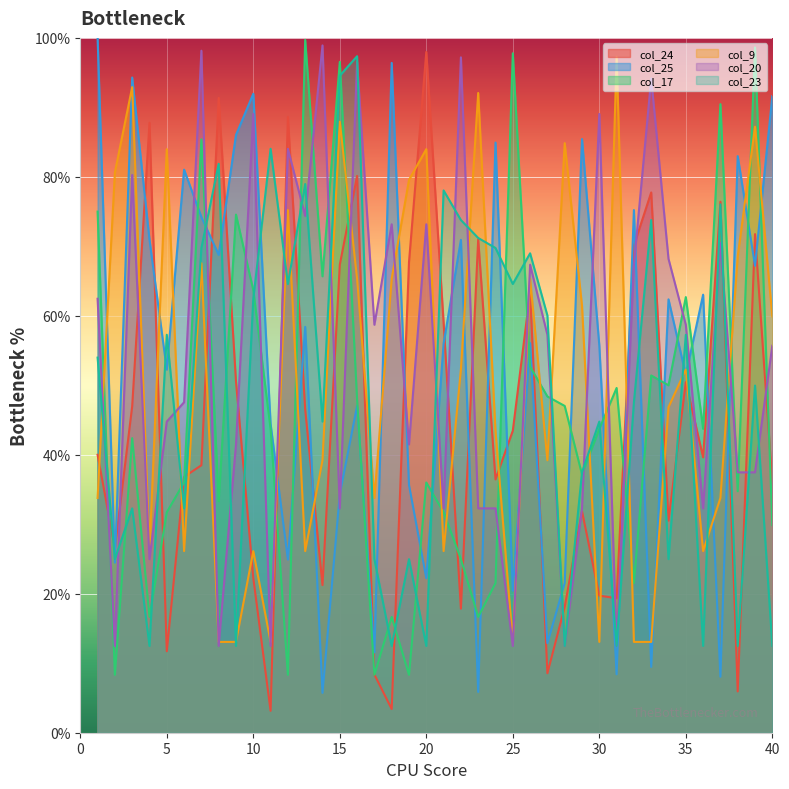

What is the difference between the maximum and minimum values in the col_17 series?

0.9